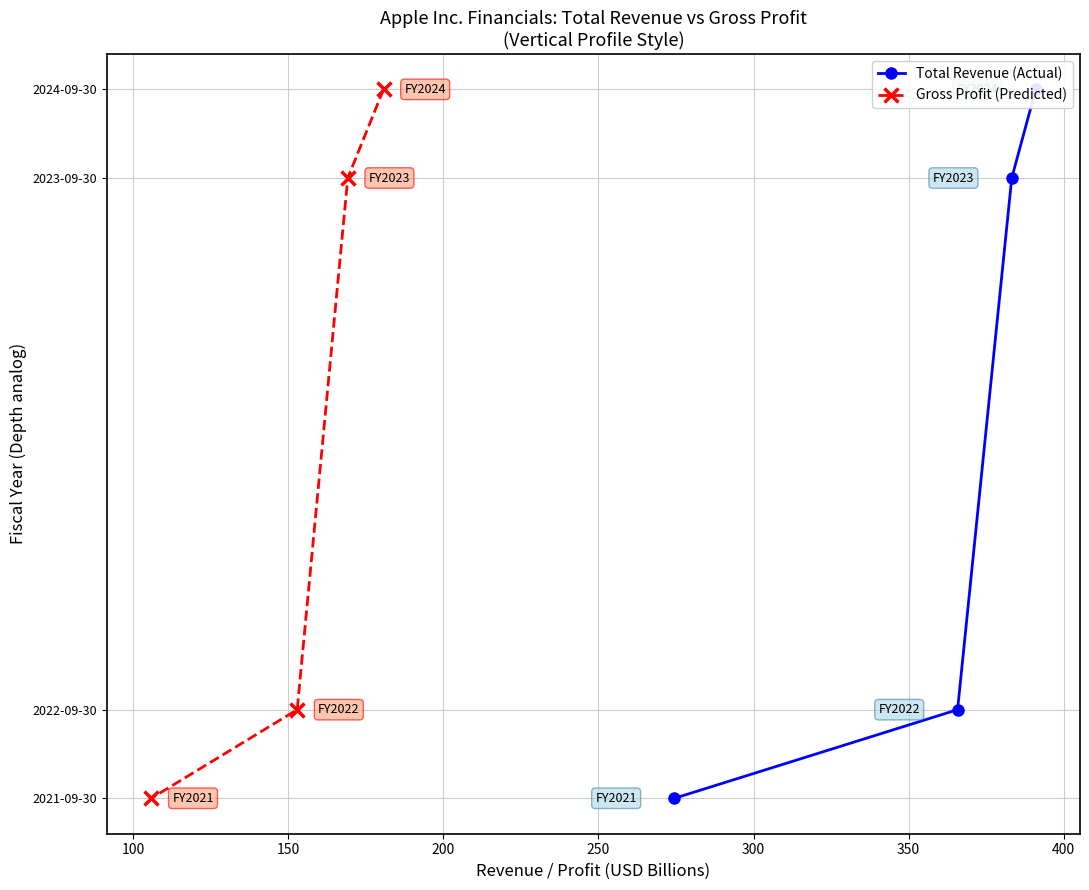

What are all the series names shown in the legend?

Total Revenue (Actual), Gross Profit (Predicted)